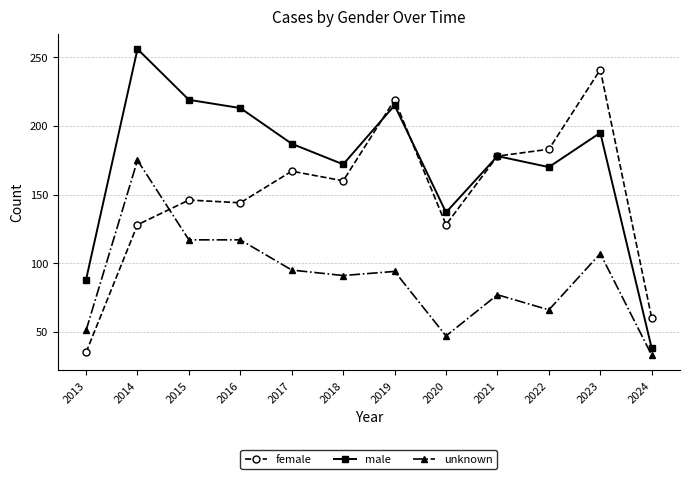

What is the sum of all unknown values?

1070